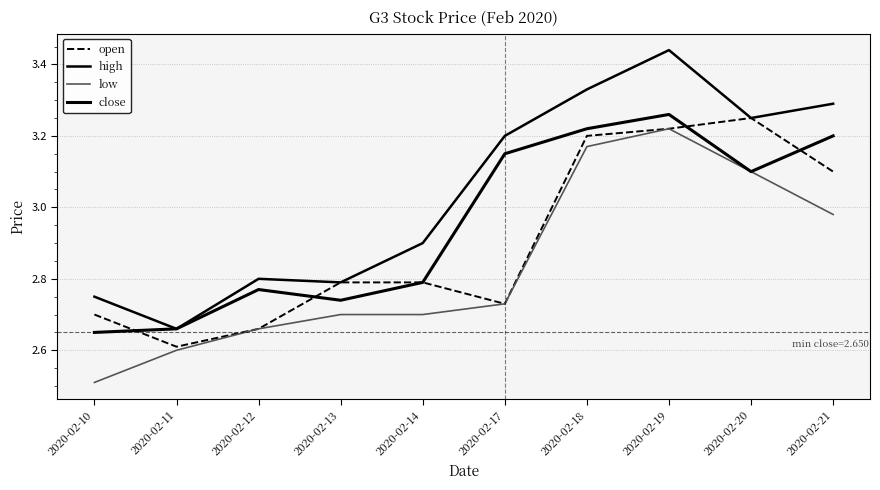

True or false: high and open intersect in this chart.

False